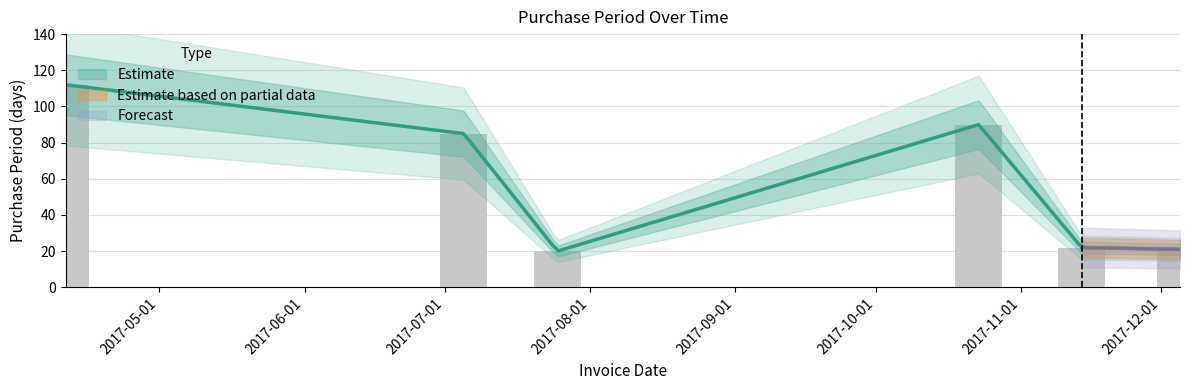

What is the approximate value at 2017-11-01?

90